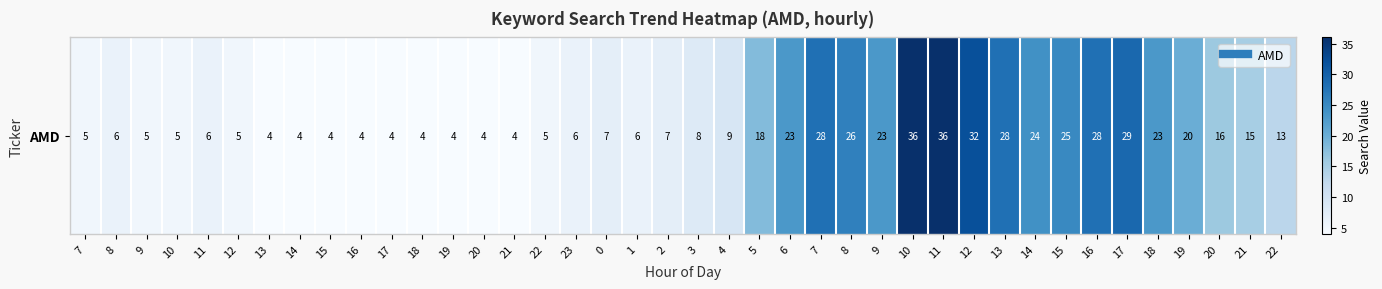

Reading right to left, what are all the values shown in this chart?

13	15	16	20	23	29	28	25	24	28	32	36	36	23	26	28	23	18	9	8	7	6	7	6	5	4	4	4	4	4	4	4	4	4	5	6	5	5	6	5